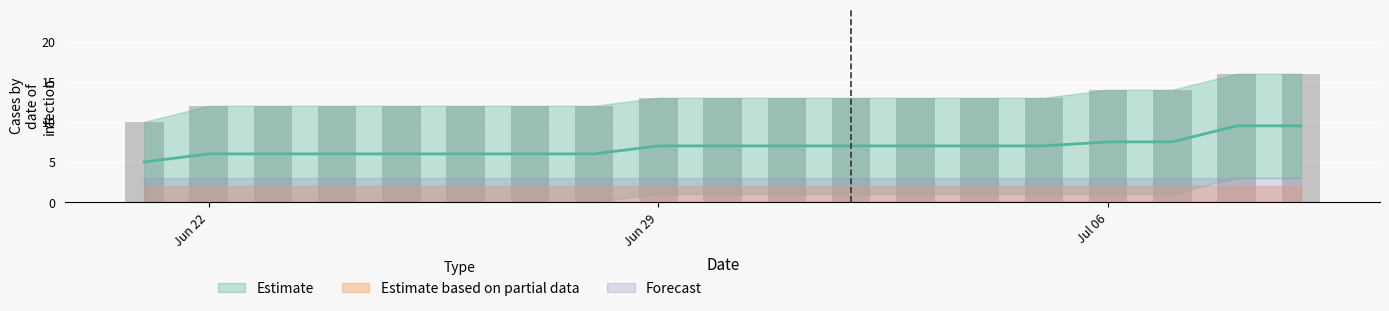

Is it true that FR equals 1 at 2020-07-09?

True